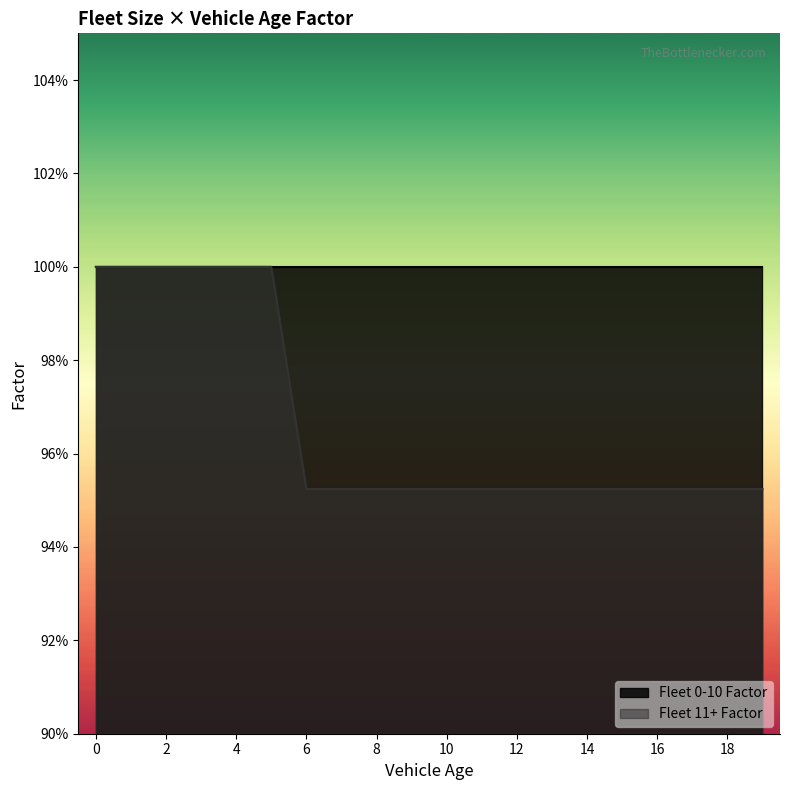

Rank the categories by value from highest to lowest.

0, 1, 2, 3, 4, 5, 6, 7, 8, 9, 10, 11, 12, 13, 14, 15, 16, 17, 18, 19